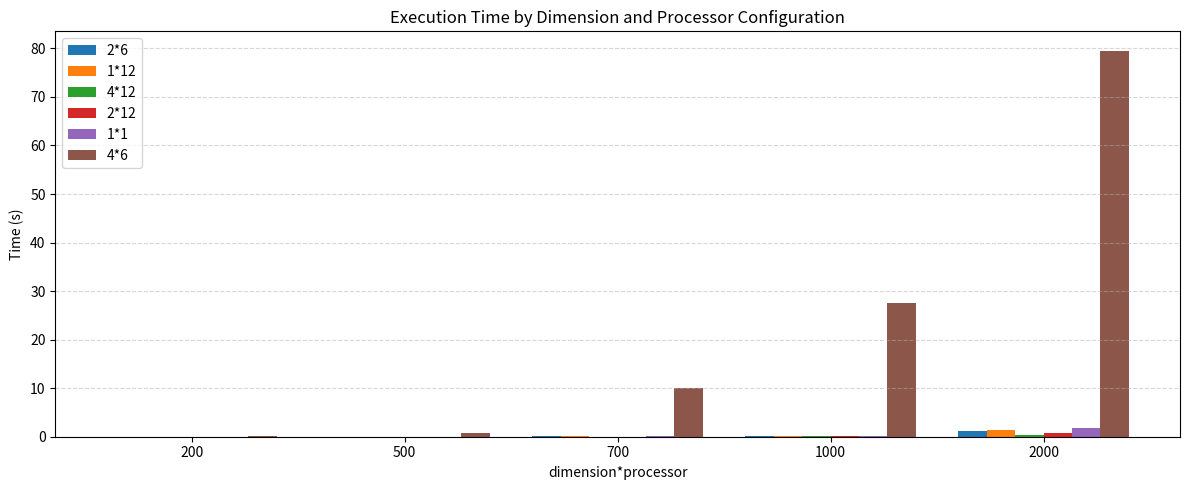

What is the sum of all 2*6 values?

1.5